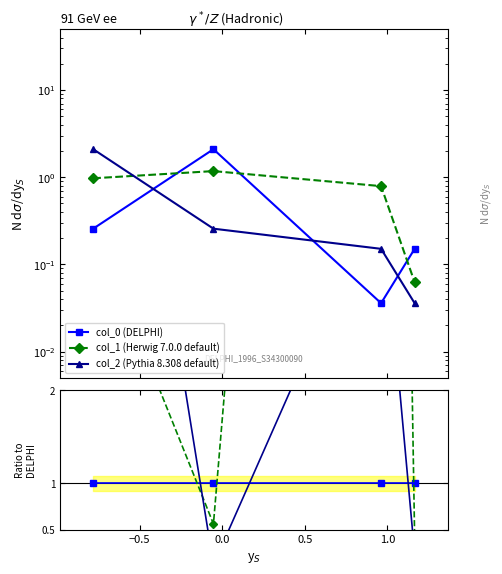

Does the chart display data point markers on the line(s)?

Yes